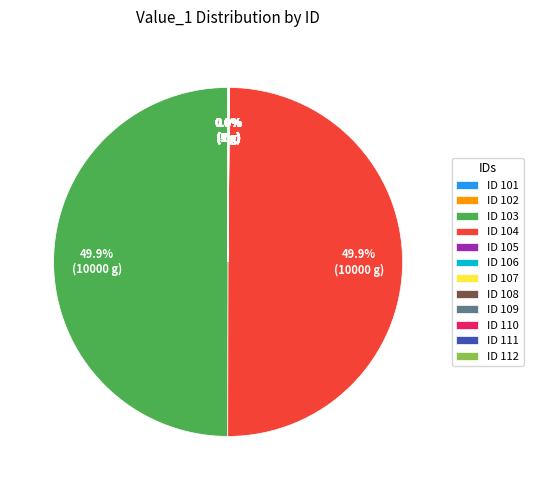

Which slice is the smallest?

105